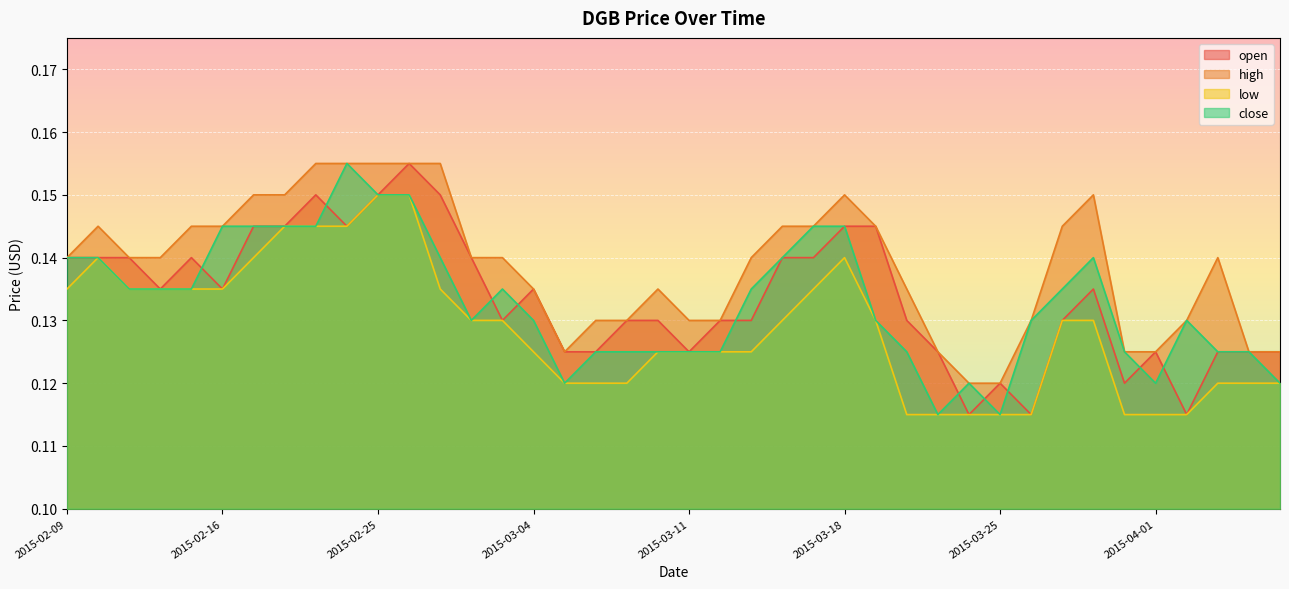

Reading left to right, what are all the values shown in this chart?

open: 2015-02-09=0.1	2015-02-10=0.1	2015-02-11=0.1	2015-02-12=0.1	2015-02-13=0.1	2015-02-16=0.1	2015-02-17=0.1	2015-02-18=0.1	2015-02-23=0.1	2015-02-24=0.1	2015-02-25=0.1	2015-02-26=0.2	2015-02-27=0.1	2015-03-02=0.1	2015-03-03=0.1	2015-03-04=0.1	2015-03-05=0.1	2015-03-06=0.1	2015-03-09=0.1	2015-03-10=0.1	2015-03-11=0.1	2015-03-12=0.1	2015-03-13=0.1	2015-03-16=0.1	2015-03-17=0.1	2015-03-18=0.1	2015-03-19=0.1	2015-03-20=0.1	2015-03-23=0.1	2015-03-24=0.1	2015-03-25=0.1	2015-03-26=0.1	2015-03-27=0.1	2015-03-30=0.1	2015-03-31=0.1	2015-04-01=0.1	2015-04-02=0.1	2015-04-03=0.1	2015-04-06=0.1	2015-04-07=0.1
high: 2015-02-09=0.1	2015-02-10=0.1	2015-02-11=0.1	2015-02-12=0.1	2015-02-13=0.1	2015-02-16=0.1	2015-02-17=0.1	2015-02-18=0.1	2015-02-23=0.2	2015-02-24=0.2	2015-02-25=0.2	2015-02-26=0.2	2015-02-27=0.2	2015-03-02=0.1	2015-03-03=0.1	2015-03-04=0.1	2015-03-05=0.1	2015-03-06=0.1	2015-03-09=0.1	2015-03-10=0.1	2015-03-11=0.1	2015-03-12=0.1	2015-03-13=0.1	2015-03-16=0.1	2015-03-17=0.1	2015-03-18=0.1	2015-03-19=0.1	2015-03-20=0.1	2015-03-23=0.1	2015-03-24=0.1	2015-03-25=0.1	2015-03-26=0.1	2015-03-27=0.1	2015-03-30=0.1	2015-03-31=0.1	2015-04-01=0.1	2015-04-02=0.1	2015-04-03=0.1	2015-04-06=0.1	2015-04-07=0.1
low: 2015-02-09=0.1	2015-02-10=0.1	2015-02-11=0.1	2015-02-12=0.1	2015-02-13=0.1	2015-02-16=0.1	2015-02-17=0.1	2015-02-18=0.1	2015-02-23=0.1	2015-02-24=0.1	2015-02-25=0.1	2015-02-26=0.1	2015-02-27=0.1	2015-03-02=0.1	2015-03-03=0.1	2015-03-04=0.1	2015-03-05=0.1	2015-03-06=0.1	2015-03-09=0.1	2015-03-10=0.1	2015-03-11=0.1	2015-03-12=0.1	2015-03-13=0.1	2015-03-16=0.1	2015-03-17=0.1	2015-03-18=0.1	2015-03-19=0.1	2015-03-20=0.1	2015-03-23=0.1	2015-03-24=0.1	2015-03-25=0.1	2015-03-26=0.1	2015-03-27=0.1	2015-03-30=0.1	2015-03-31=0.1	2015-04-01=0.1	2015-04-02=0.1	2015-04-03=0.1	2015-04-06=0.1	2015-04-07=0.1
close: 2015-02-09=0.1	2015-02-10=0.1	2015-02-11=0.1	2015-02-12=0.1	2015-02-13=0.1	2015-02-16=0.1	2015-02-17=0.1	2015-02-18=0.1	2015-02-23=0.1	2015-02-24=0.2	2015-02-25=0.1	2015-02-26=0.1	2015-02-27=0.1	2015-03-02=0.1	2015-03-03=0.1	2015-03-04=0.1	2015-03-05=0.1	2015-03-06=0.1	2015-03-09=0.1	2015-03-10=0.1	2015-03-11=0.1	2015-03-12=0.1	2015-03-13=0.1	2015-03-16=0.1	2015-03-17=0.1	2015-03-18=0.1	2015-03-19=0.1	2015-03-20=0.1	2015-03-23=0.1	2015-03-24=0.1	2015-03-25=0.1	2015-03-26=0.1	2015-03-27=0.1	2015-03-30=0.1	2015-03-31=0.1	2015-04-01=0.1	2015-04-02=0.1	2015-04-03=0.1	2015-04-06=0.1	2015-04-07=0.1